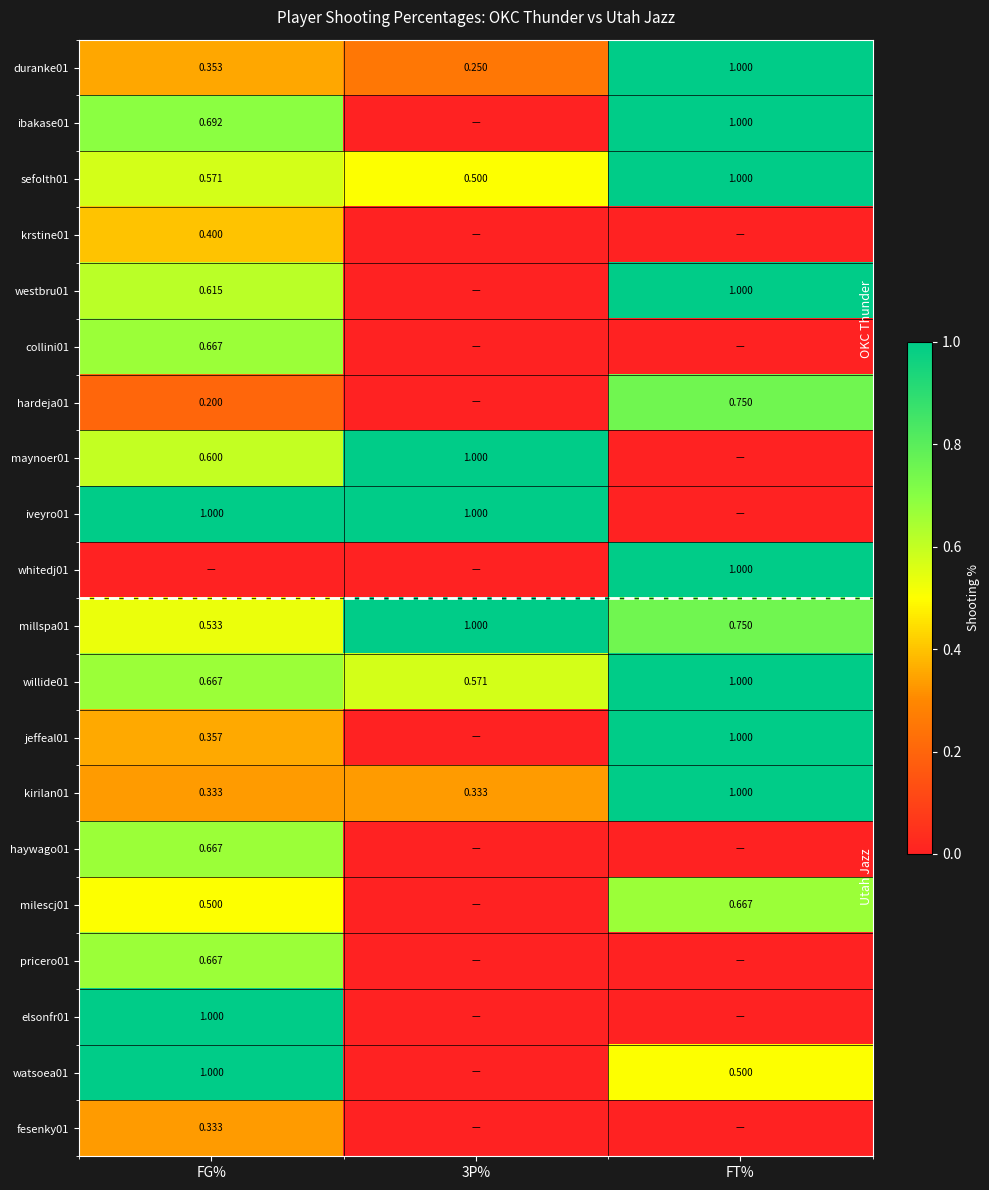

What is the maximum value for hardeja01?

0.8